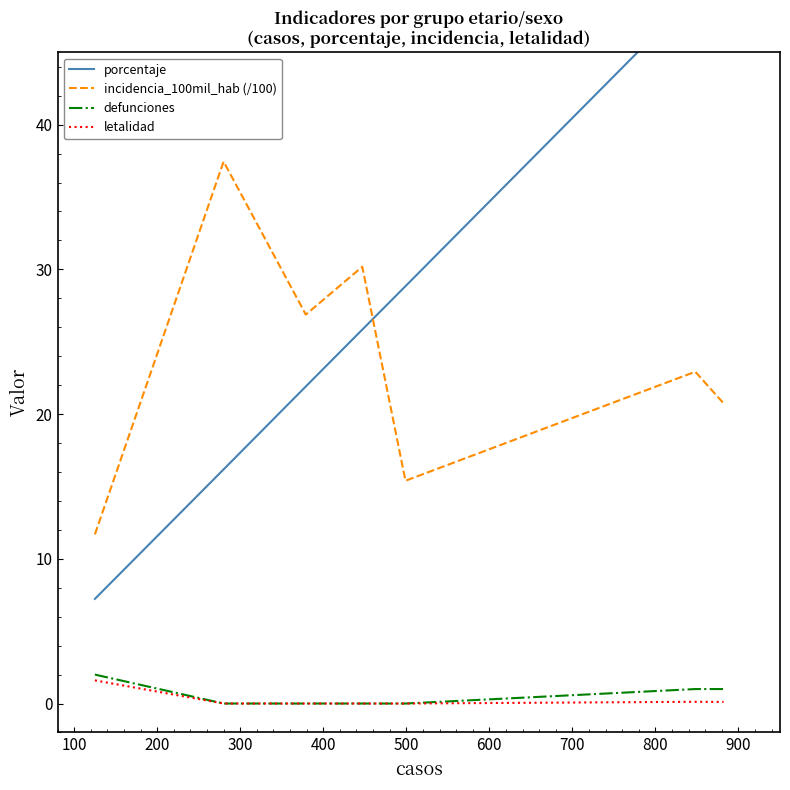

True or false: letalidad and defunciones cross at least once.

False